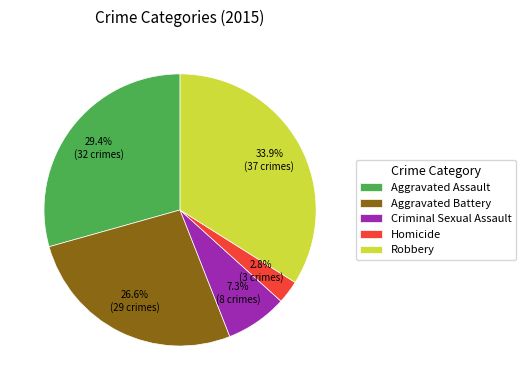

How many segments does this pie chart have?

5